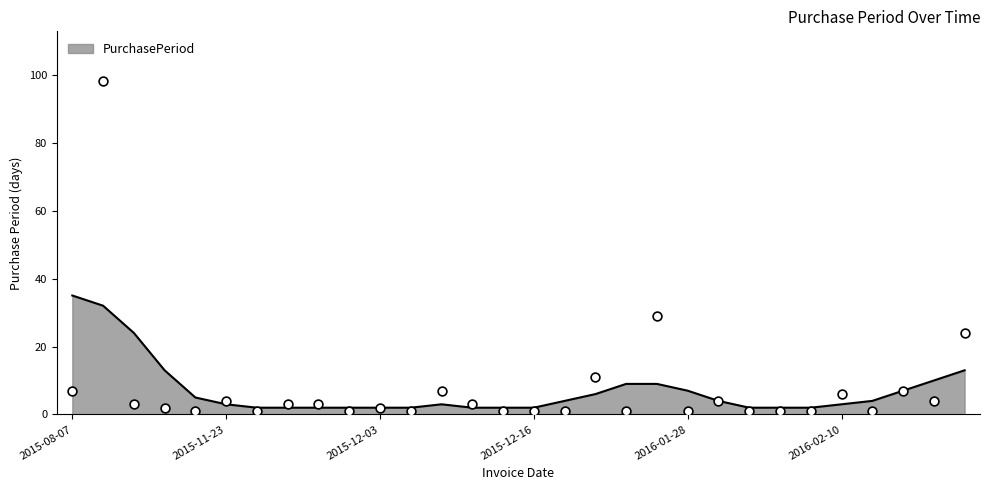

Between 2016-01-28 and 2015-12-29, which is larger?

2016-01-28